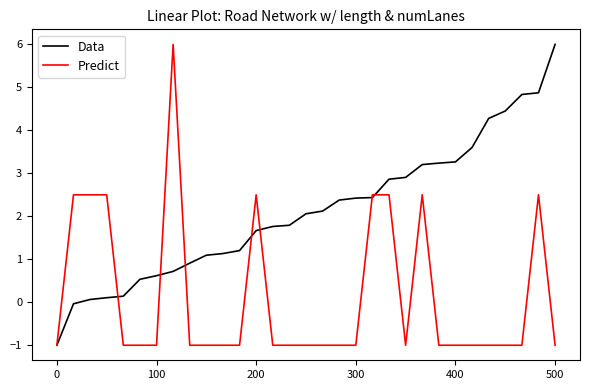

Which series ends up on top after the final intersection of Predict and Data?

Data